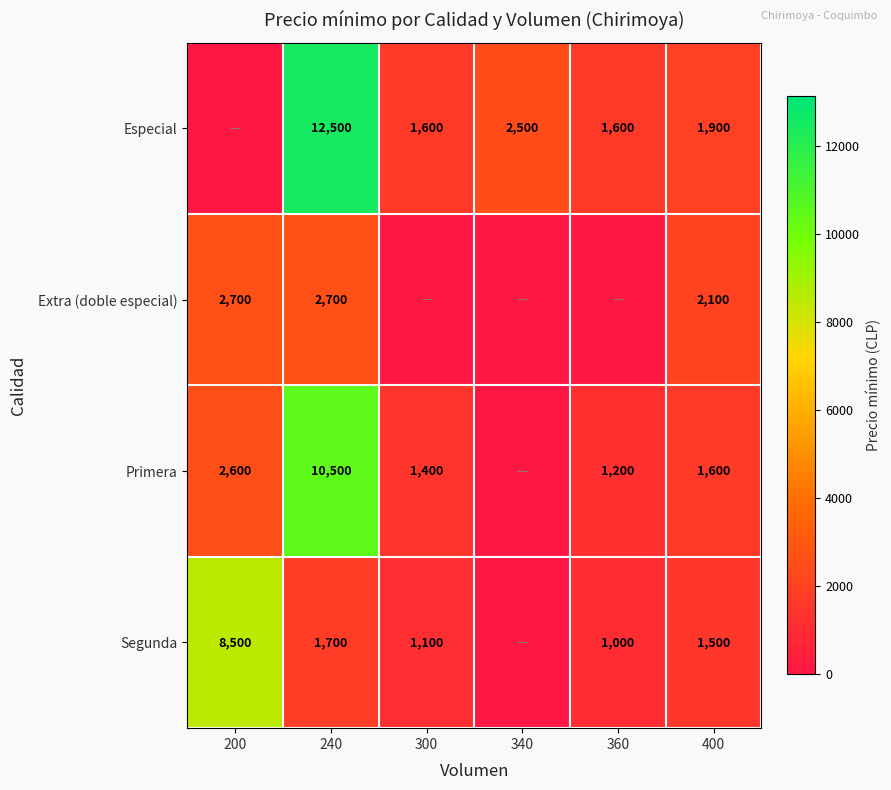

What is the total value across all series at 240?

27400